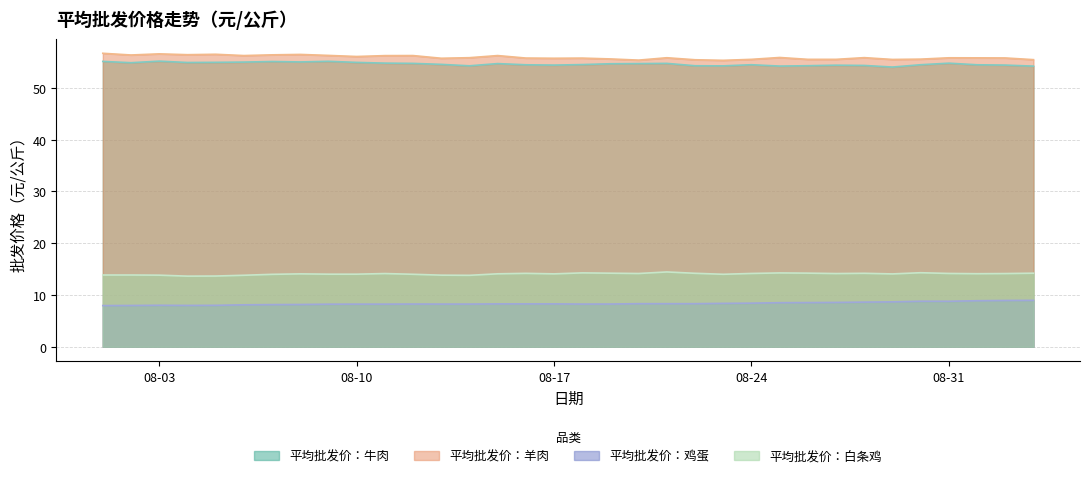

Reading left to right, transcribe all the data shown in this chart.

平均批发价：牛肉: 55.1	54.9	55.2	54.9	55.0	55.0	55.1	55.0	55.1	54.9	54.8	54.8	54.6	54.3	54.7	54.5	54.4	54.5	54.7	54.7	54.8	54.3	54.3	54.5	54.2	54.3	54.4	54.4	54.0	54.5	54.8	54.5	54.4	54.2
平均批发价：羊肉: 56.7	56.4	56.6	56.4	56.5	56.3	56.4	56.5	56.3	56.1	56.2	56.3	55.7	55.9	56.3	55.8	55.7	55.8	55.6	55.4	55.8	55.5	55.3	55.5	55.9	55.5	55.5	55.9	55.5	55.6	55.8	55.8	55.8	55.5
平均批发价：鸡蛋: 8.0	8.0	8.0	8.0	8.0	8.1	8.1	8.2	8.2	8.2	8.2	8.2	8.2	8.2	8.3	8.3	8.3	8.2	8.2	8.3	8.3	8.3	8.4	8.4	8.5	8.5	8.6	8.6	8.7	8.8	8.8	8.9	8.9	9.0
平均批发价：白条鸡: 13.9	13.9	13.8	13.6	13.7	13.8	14.0	14.1	14.0	14.0	14.1	14.0	13.8	13.8	14.1	14.2	14.1	14.3	14.2	14.2	14.4	14.2	14.0	14.2	14.3	14.2	14.1	14.2	14.1	14.3	14.2	14.1	14.1	14.2